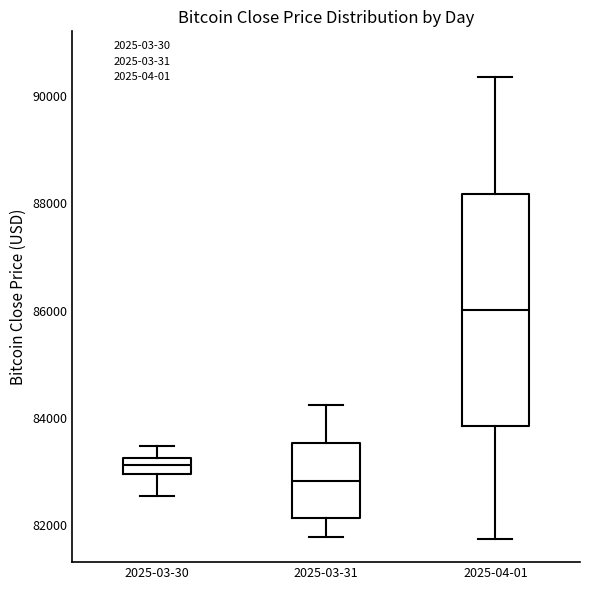

Which box is the tallest, from its lower edge to its upper edge?

2025-04-01